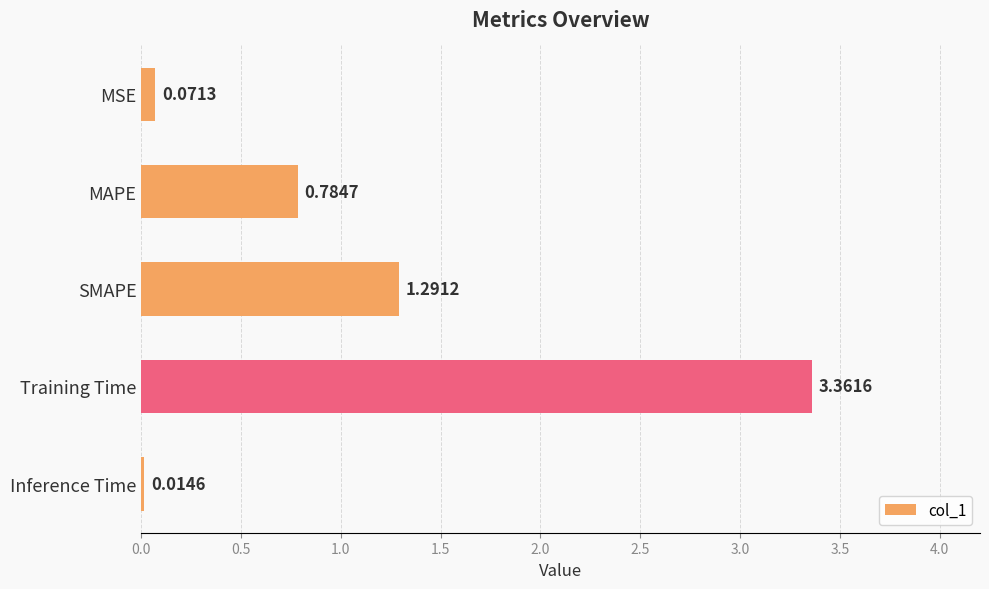

What is the average value?

1.1